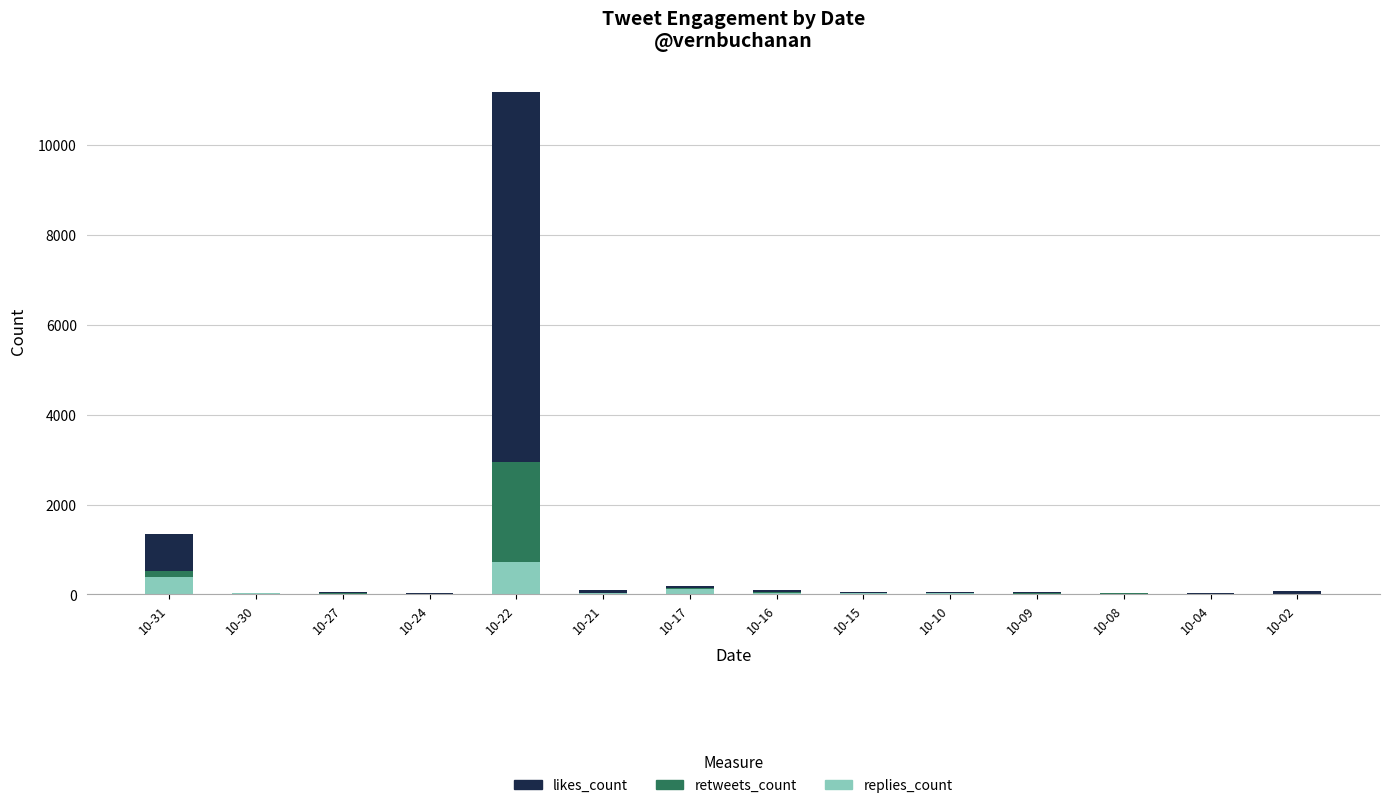

What is the sum of all replies_count values?

1425